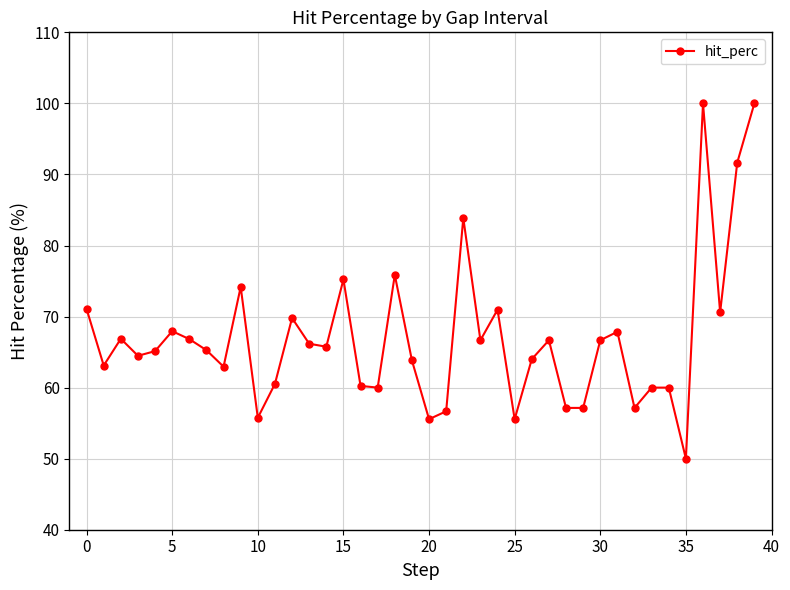

What is the maximum value shown in the chart?

100.0